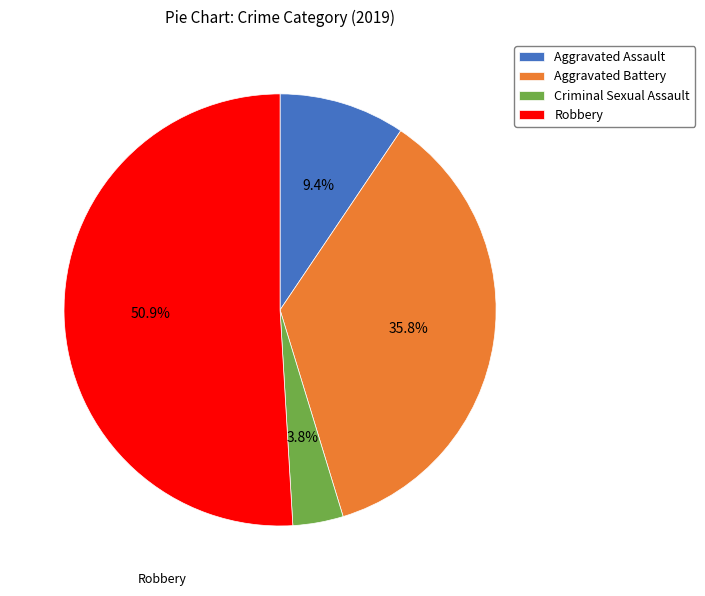

Which has a higher value, Robbery or Criminal Sexual Assault?

Robbery